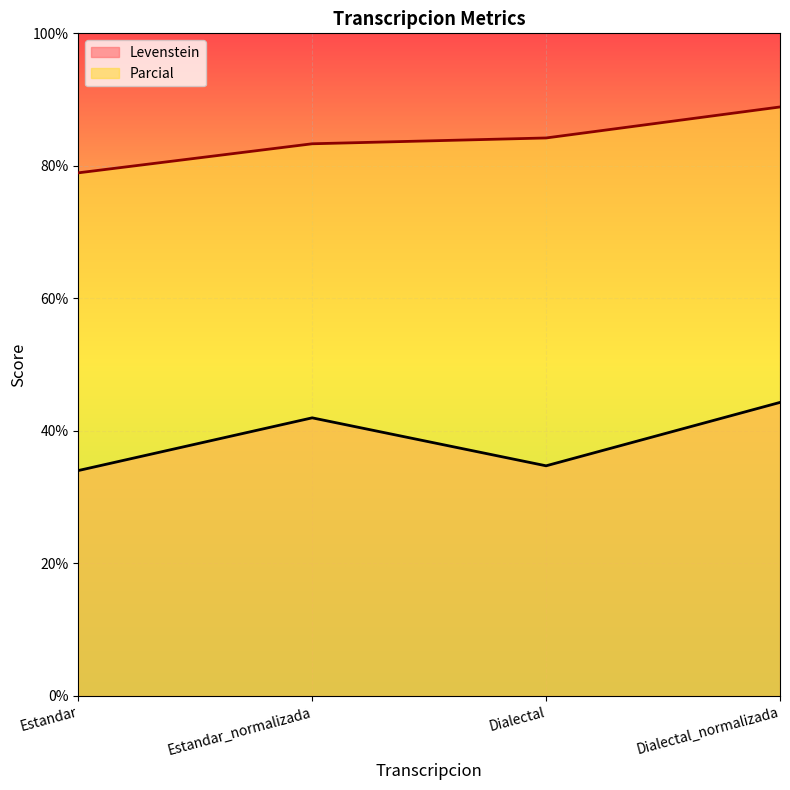

At which category does Levenstein reach its first local peak?

Estandar_normalizada